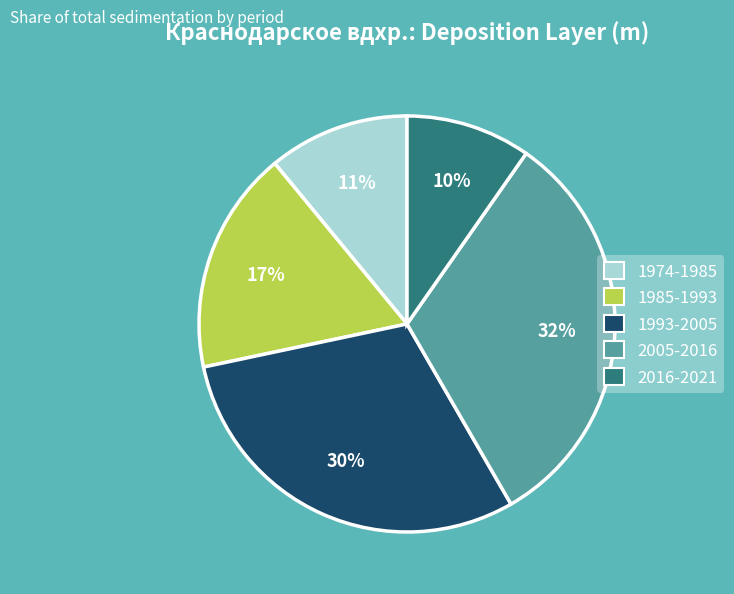

Does 2016-2021 account for over 50% of the chart?

No